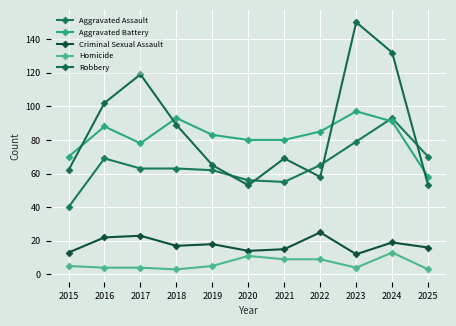

Which has a higher value, 2022 or 2025?

2025